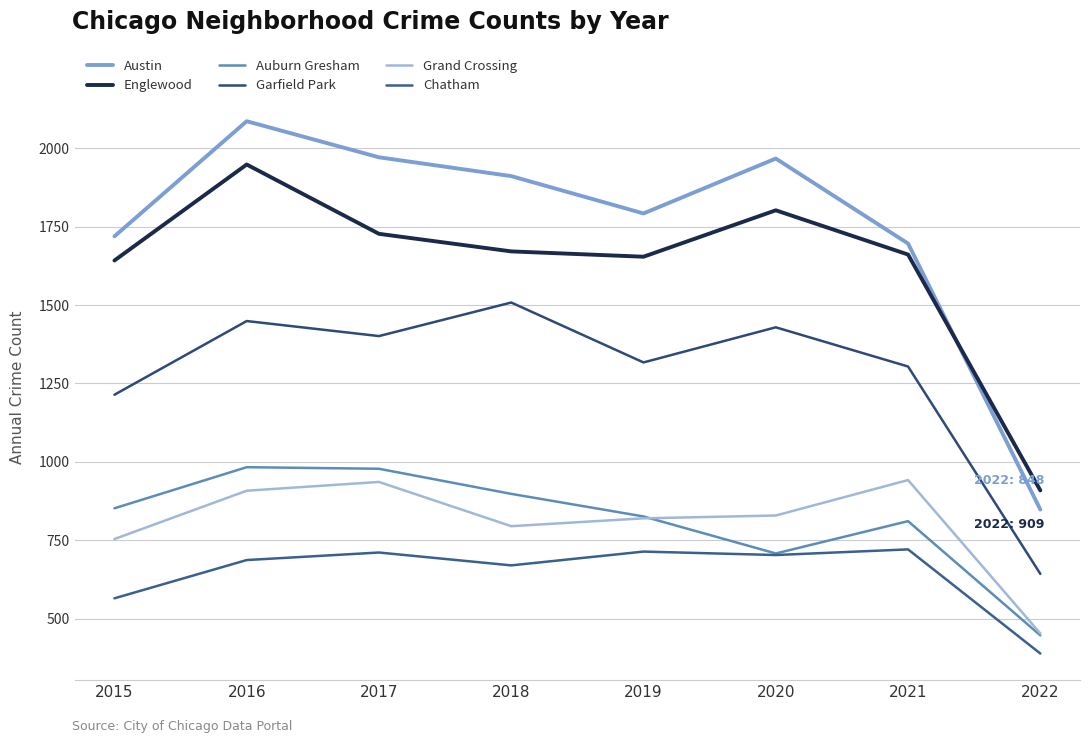

What is the smallest value displayed?

389